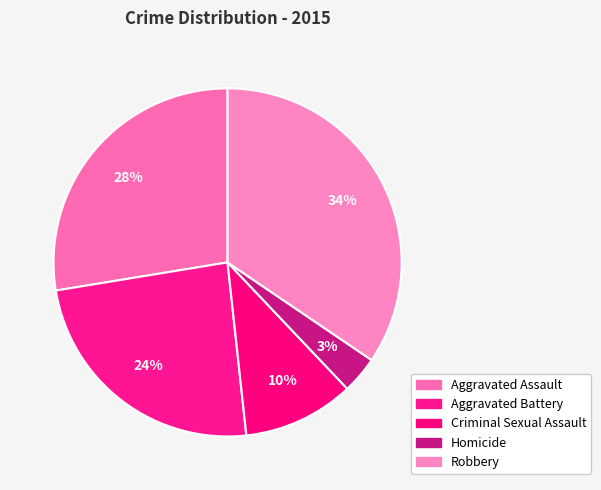

To the nearest percent, what percentage of the pie is Robbery?

34%